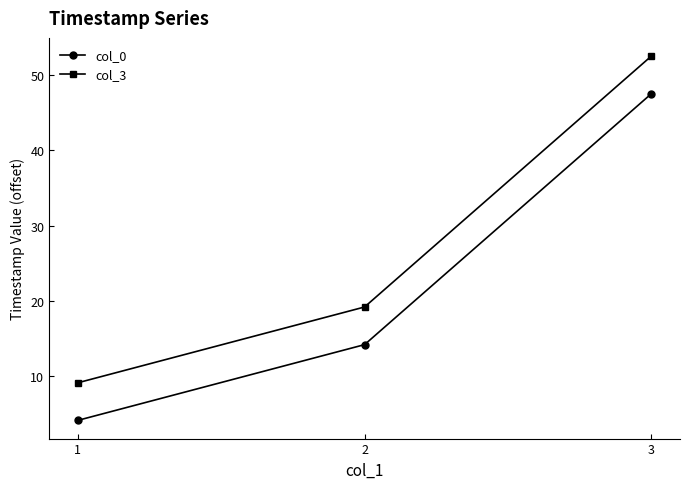

Reading right to left, list all the values displayed in this chart.

col_0: 3=47.5	2=14.2	1=4.1
col_3: 3=52.5	2=19.2	1=9.1